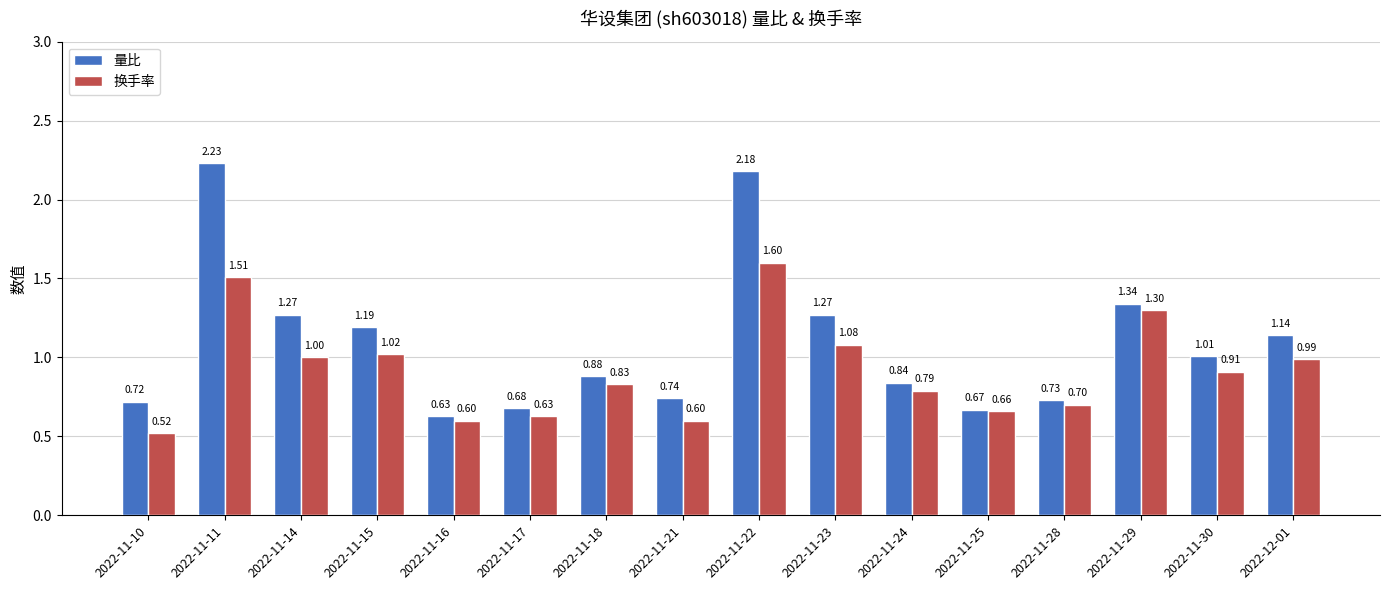

What is the difference between the second highest and minimum values in the 换手率 series?

1.0